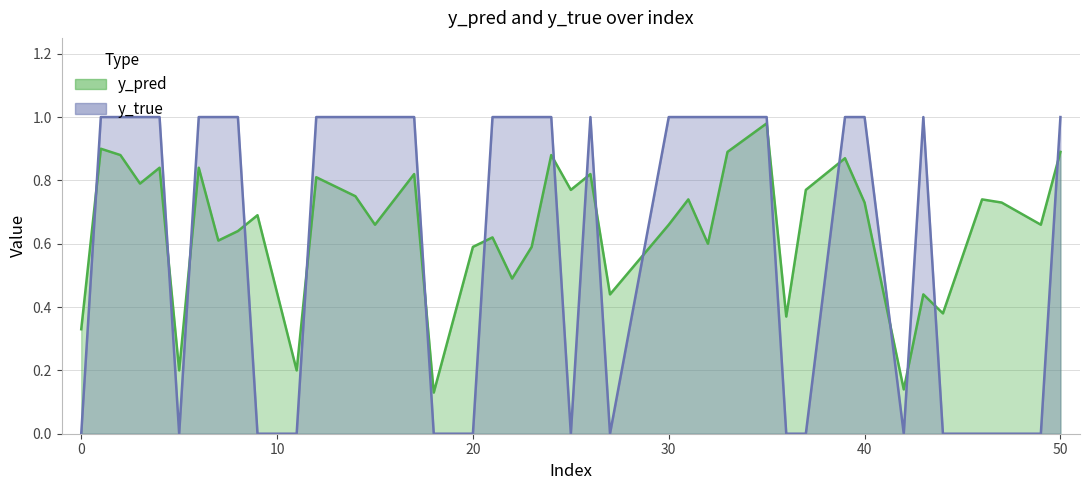

How many intersections are there between y_true and y_pred?

17